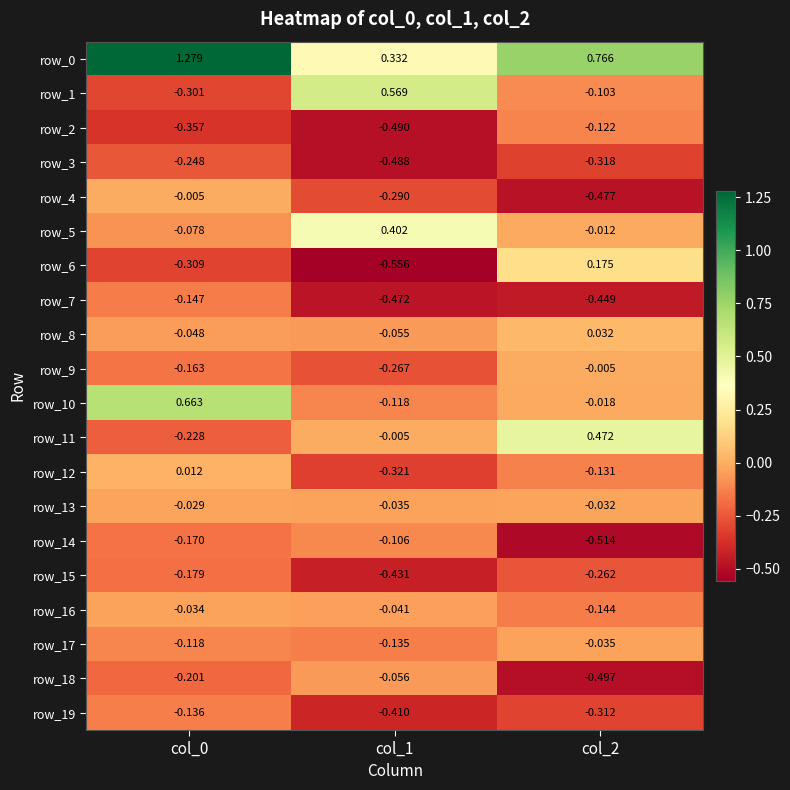

Is the value of row_17 at col_0 greater than the value of row_1 at col_2?

No